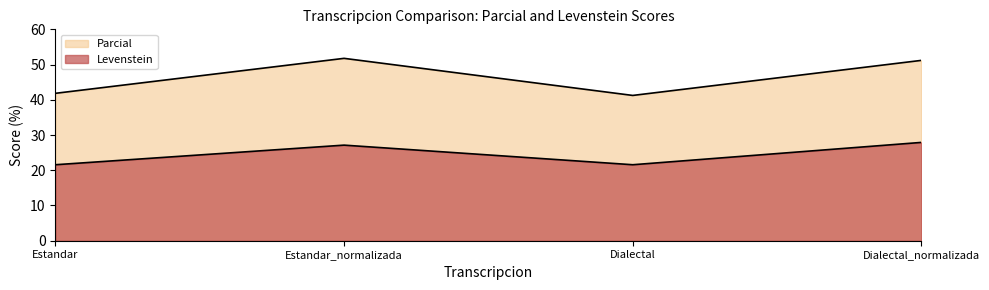

What is the difference between the highest and lowest values at Dialectal_normalizada?

23.3